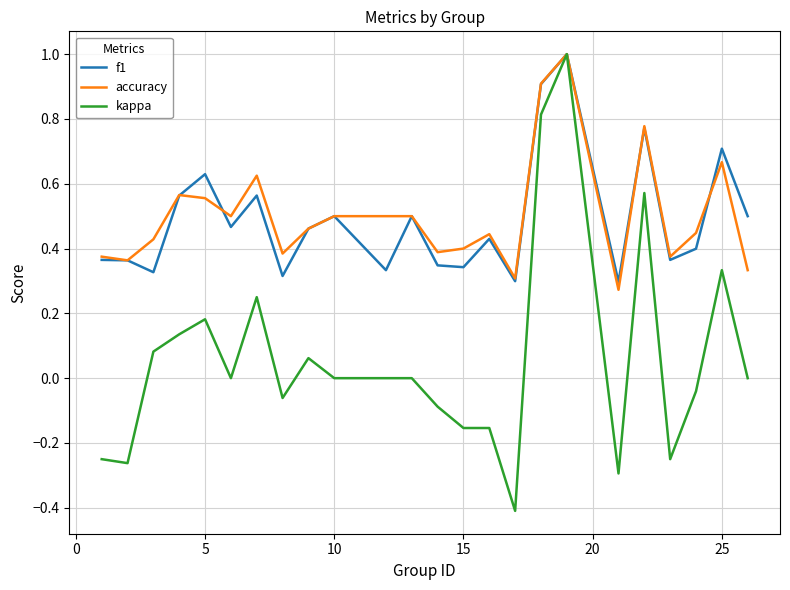

Which series has the largest range (max minus min)?

kappa